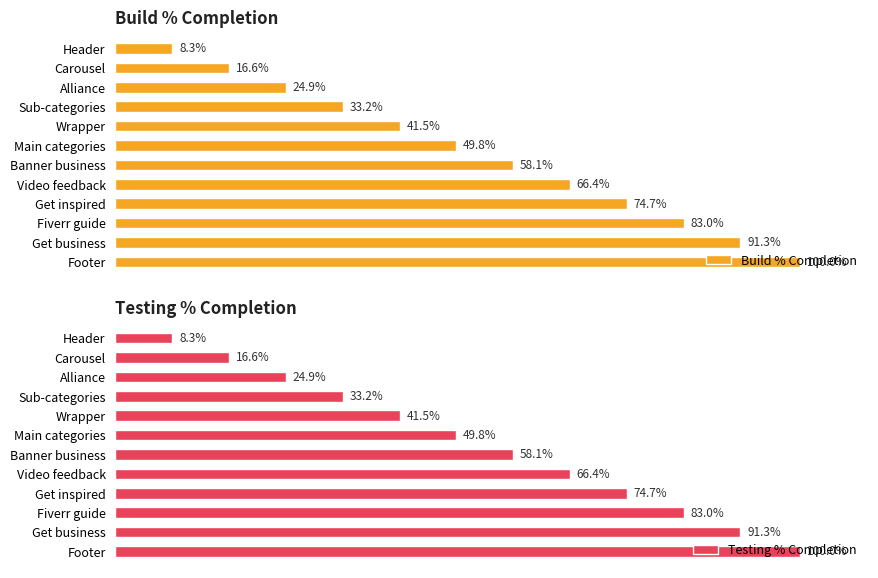

Between Alliance and Wrapper, which series saw the biggest shift?

Build % Completion